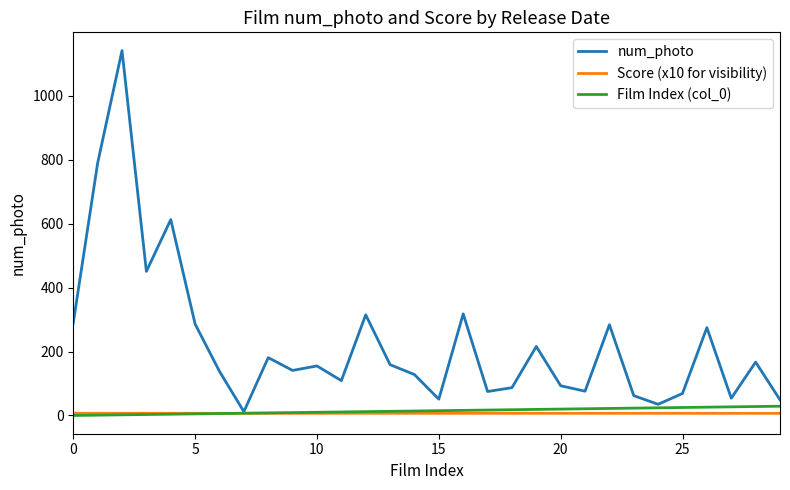

Which series has the largest total across all categories?

num_photo